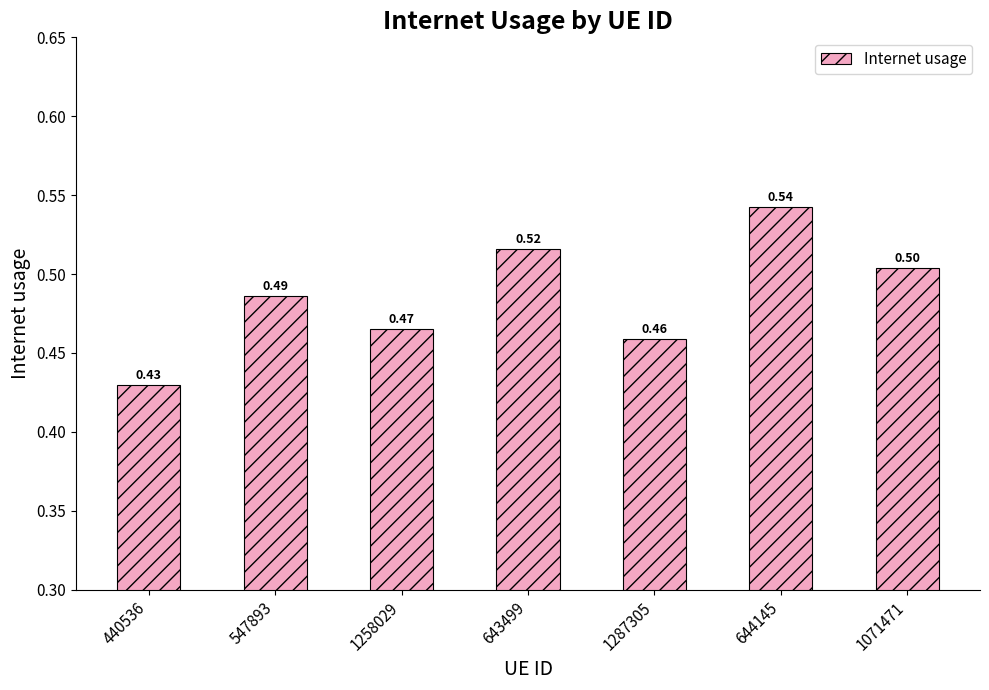

Between 1287305 and 1258029, which is larger?

1258029